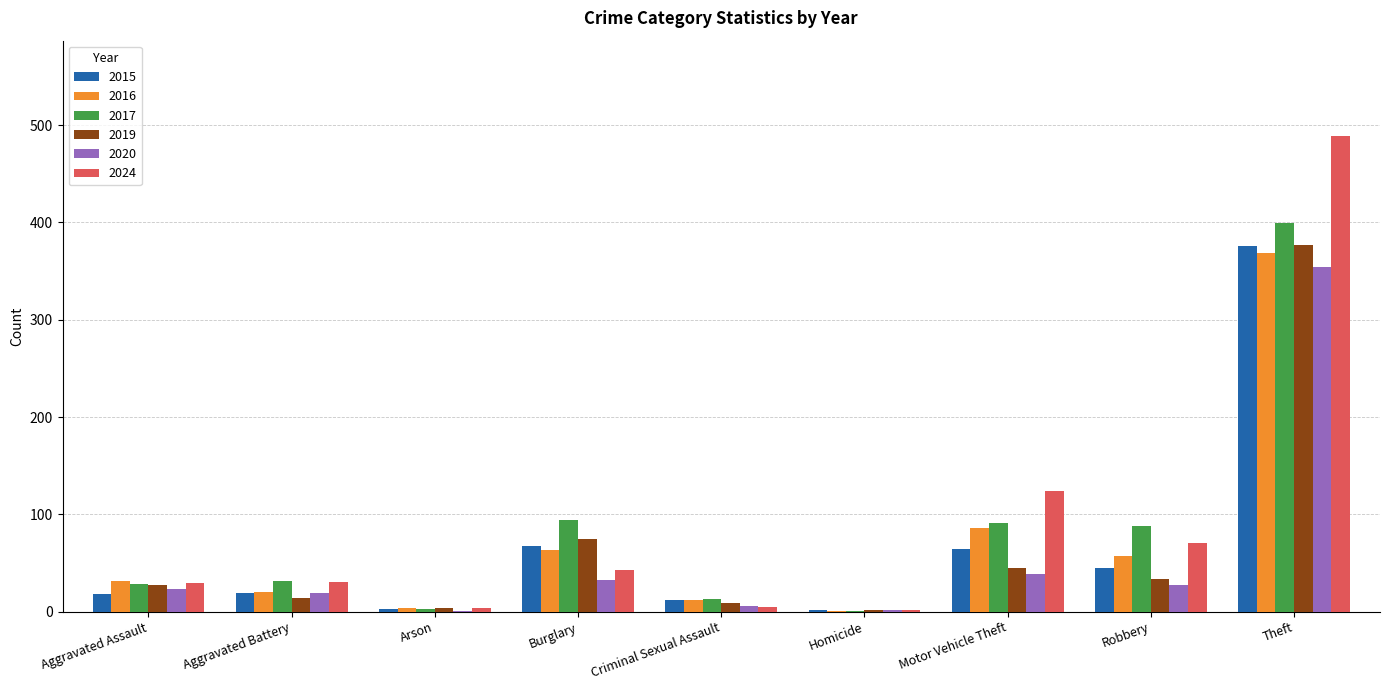

What are all the series names shown in the legend?

2015, 2016, 2017, 2019, 2020, 2024